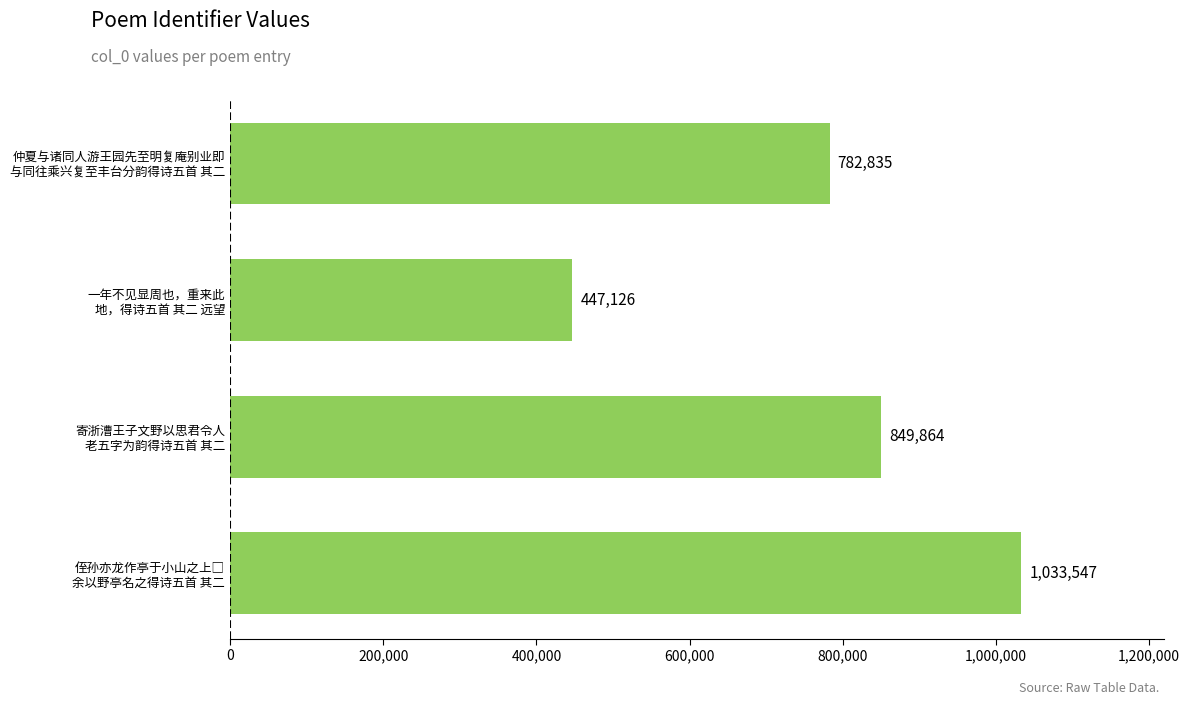

Are the bars grouped side by side (vs. stacked)?

No